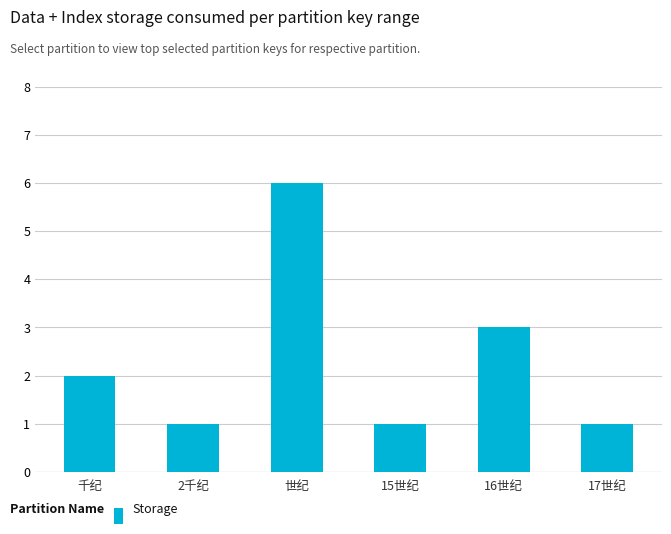

Approximately how many times larger is the value at 15世纪 compared to 世纪?

0.2